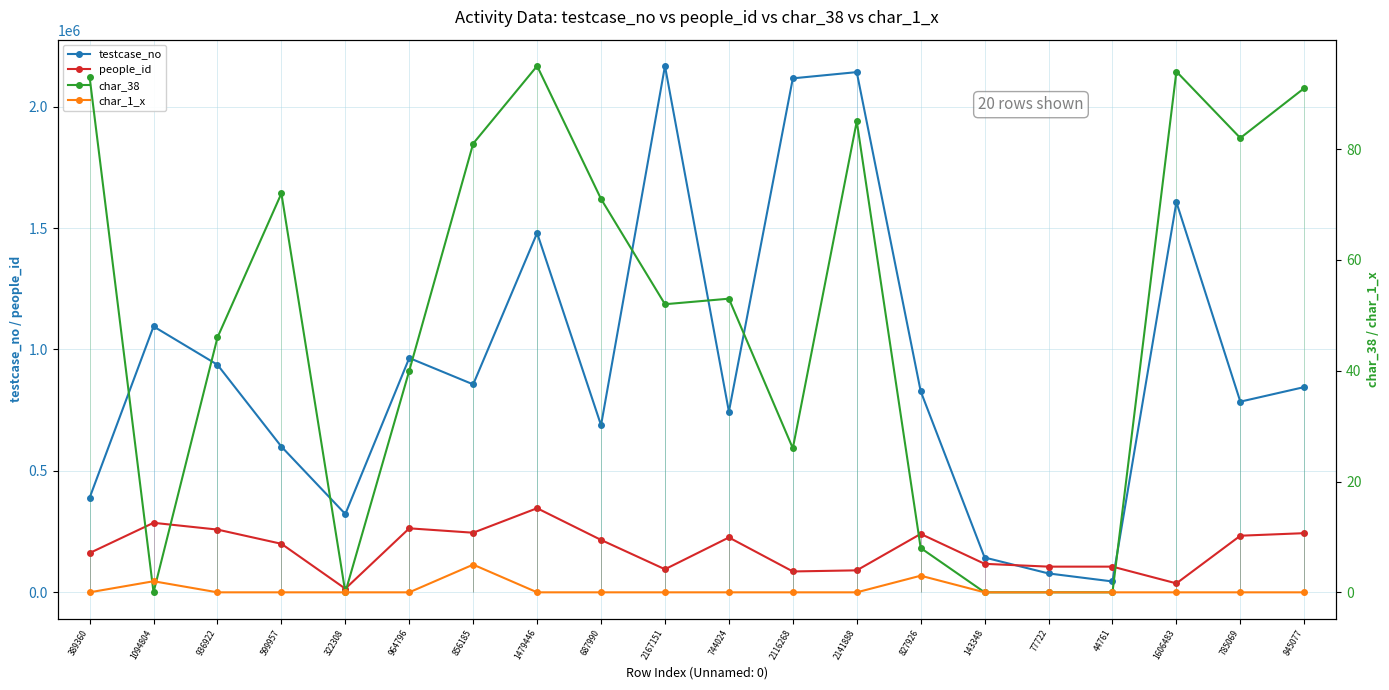

Which category has the highest value in the testcase_no series?

2167151